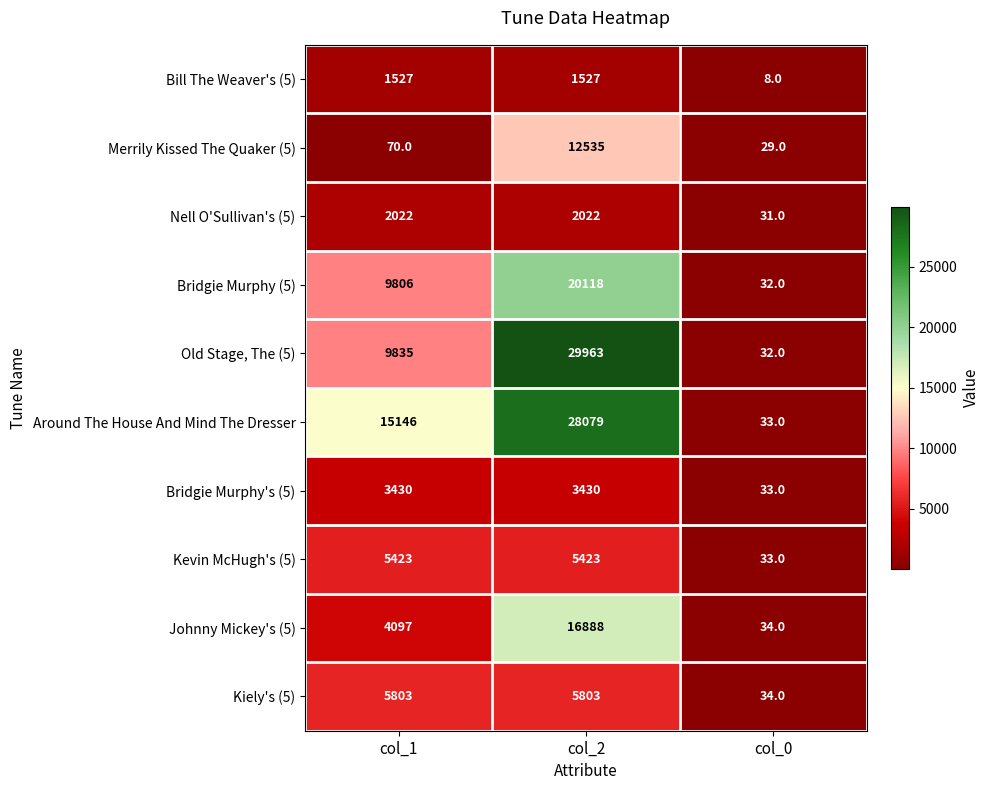

At which label is Old Stage, The (5) closest to 14997?

col_1